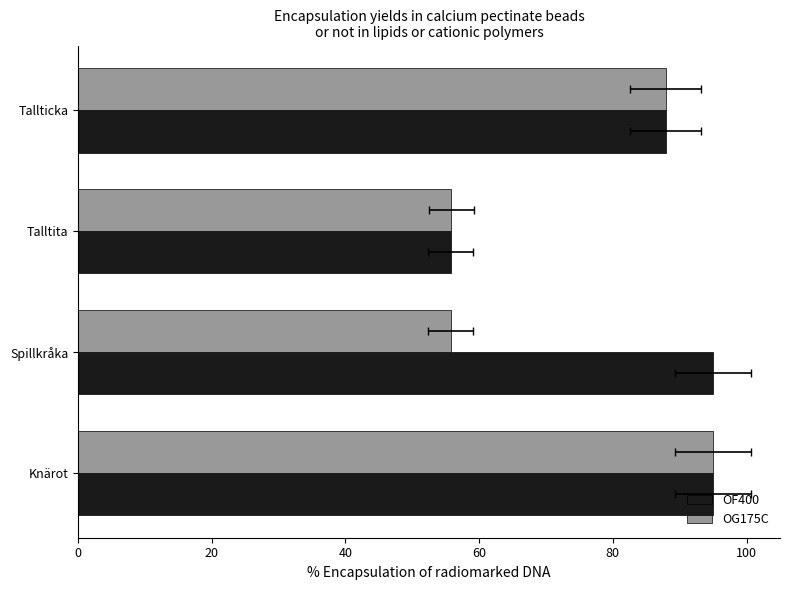

List the series in order of their peak value, lowest first.

OF400, OG175C